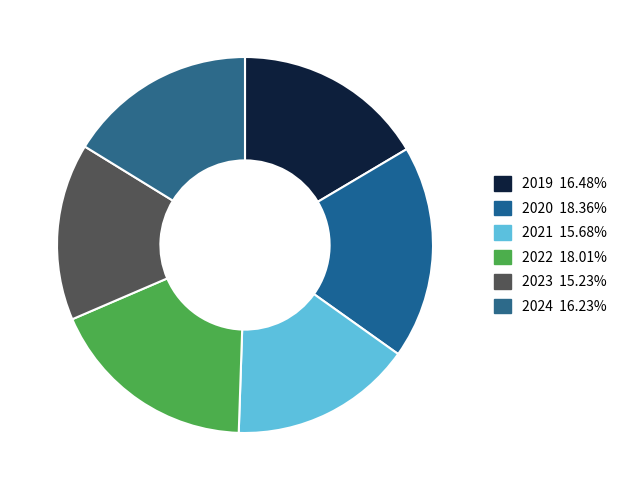

How much of the chart is everything except 2020?

81.6%